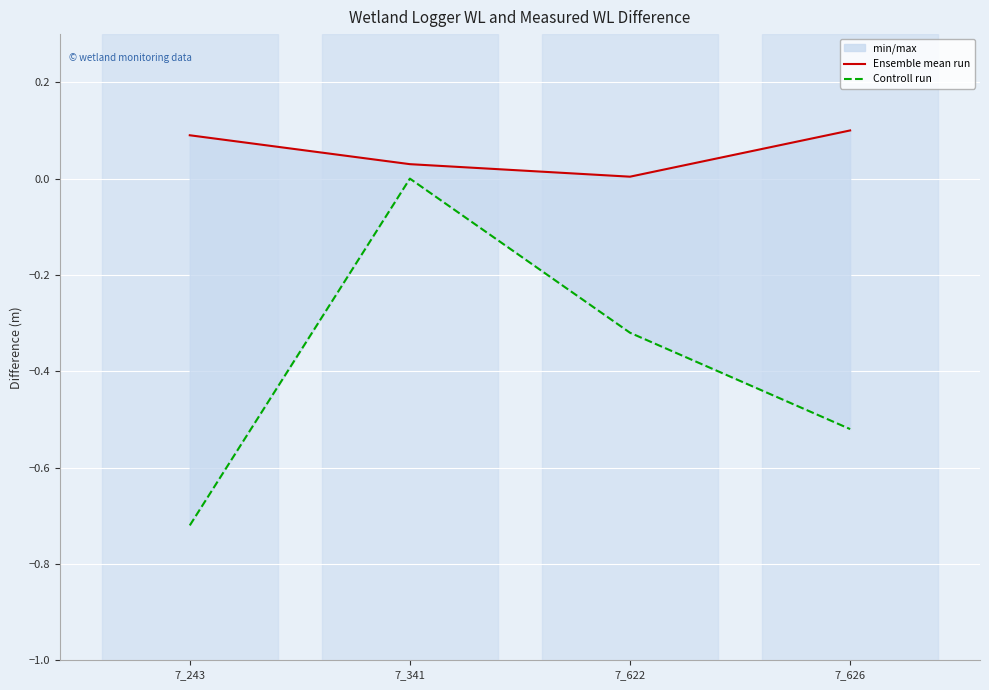

Is it true that Controll run equals -0.2 at 7_626?

False